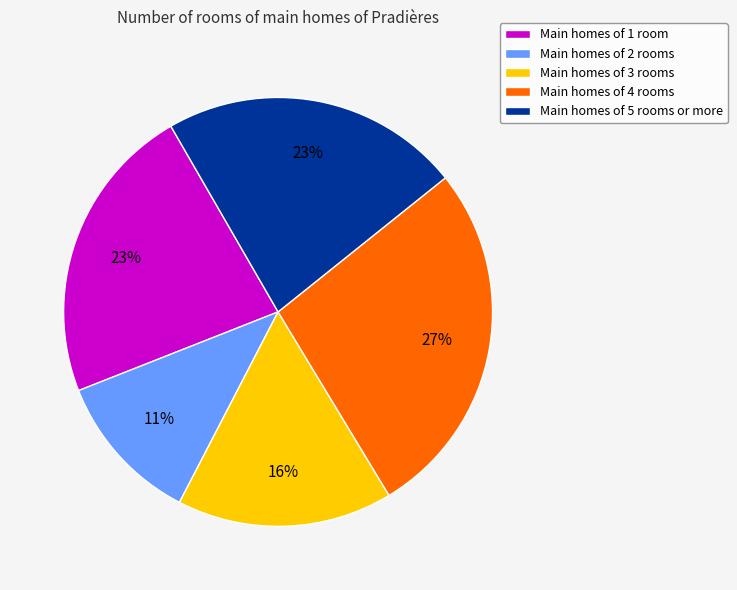

Count the number of slices in the pie.

5